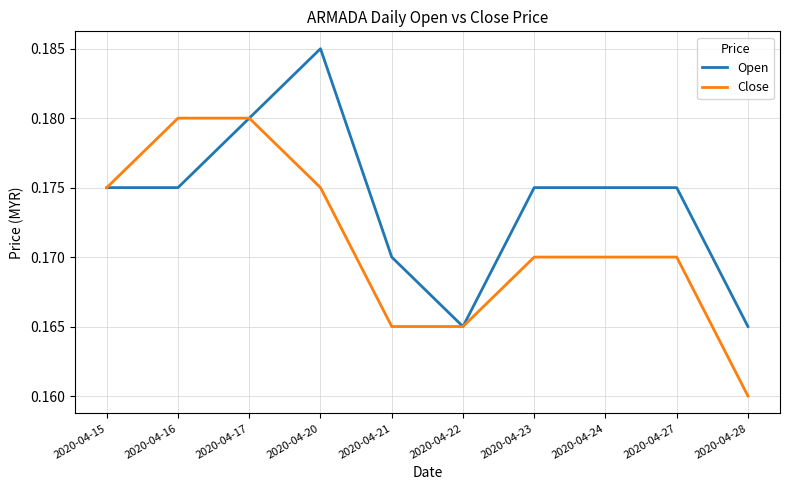

List the series in order of their peak value, lowest first.

Close, Open